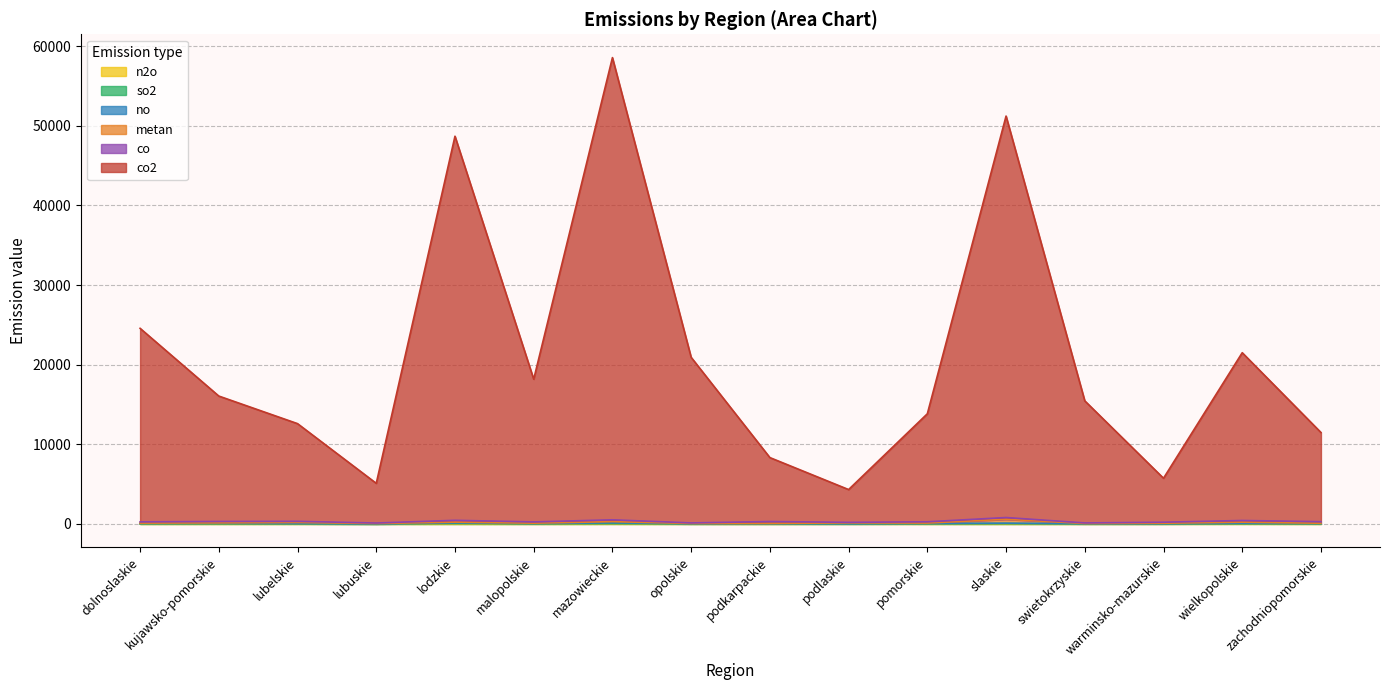

True or false: co2 and n2o cross at least once.

False